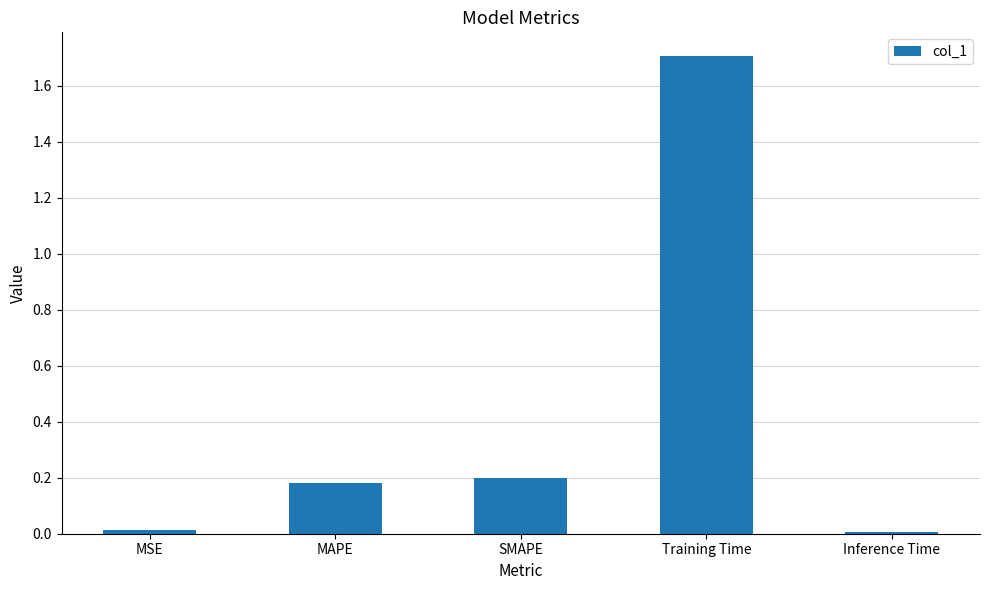

How many bars are there in total?

5